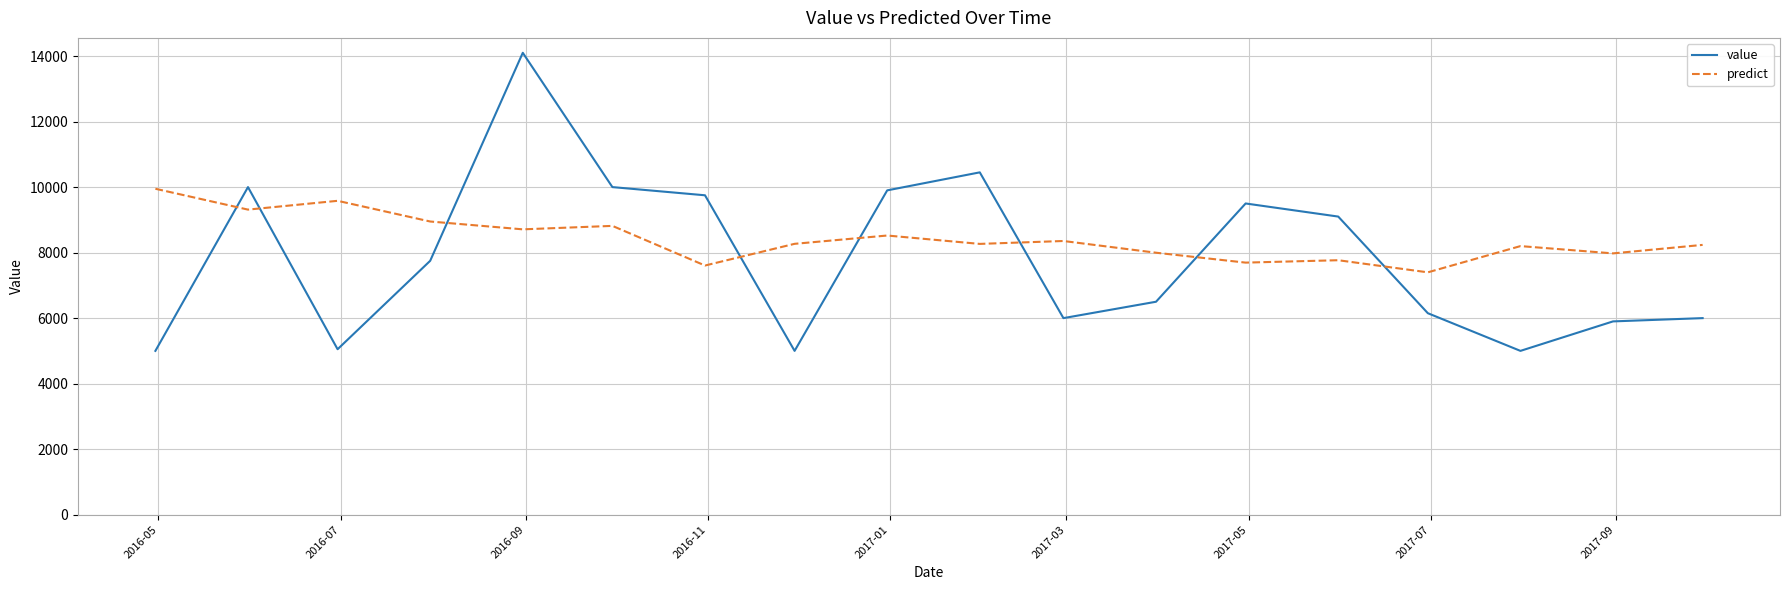

True or false: predict and value cross at least once.

True